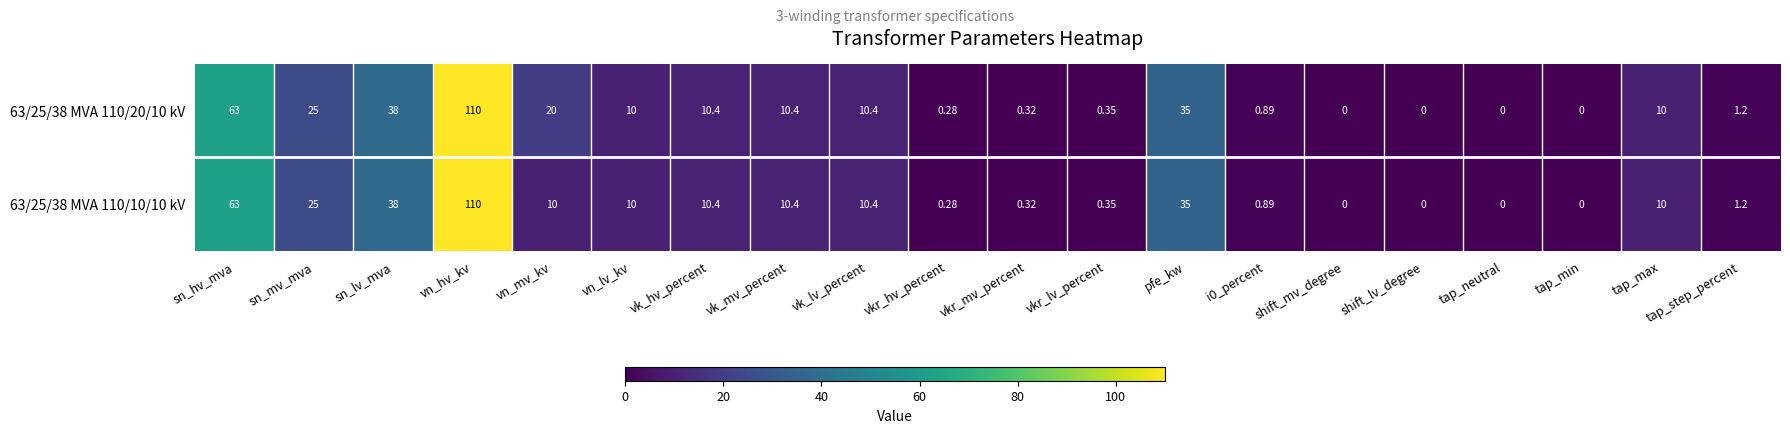

Which category has the highest value in the 63/25/38 MVA 110/10/10 kV series?

vn_hv_kv